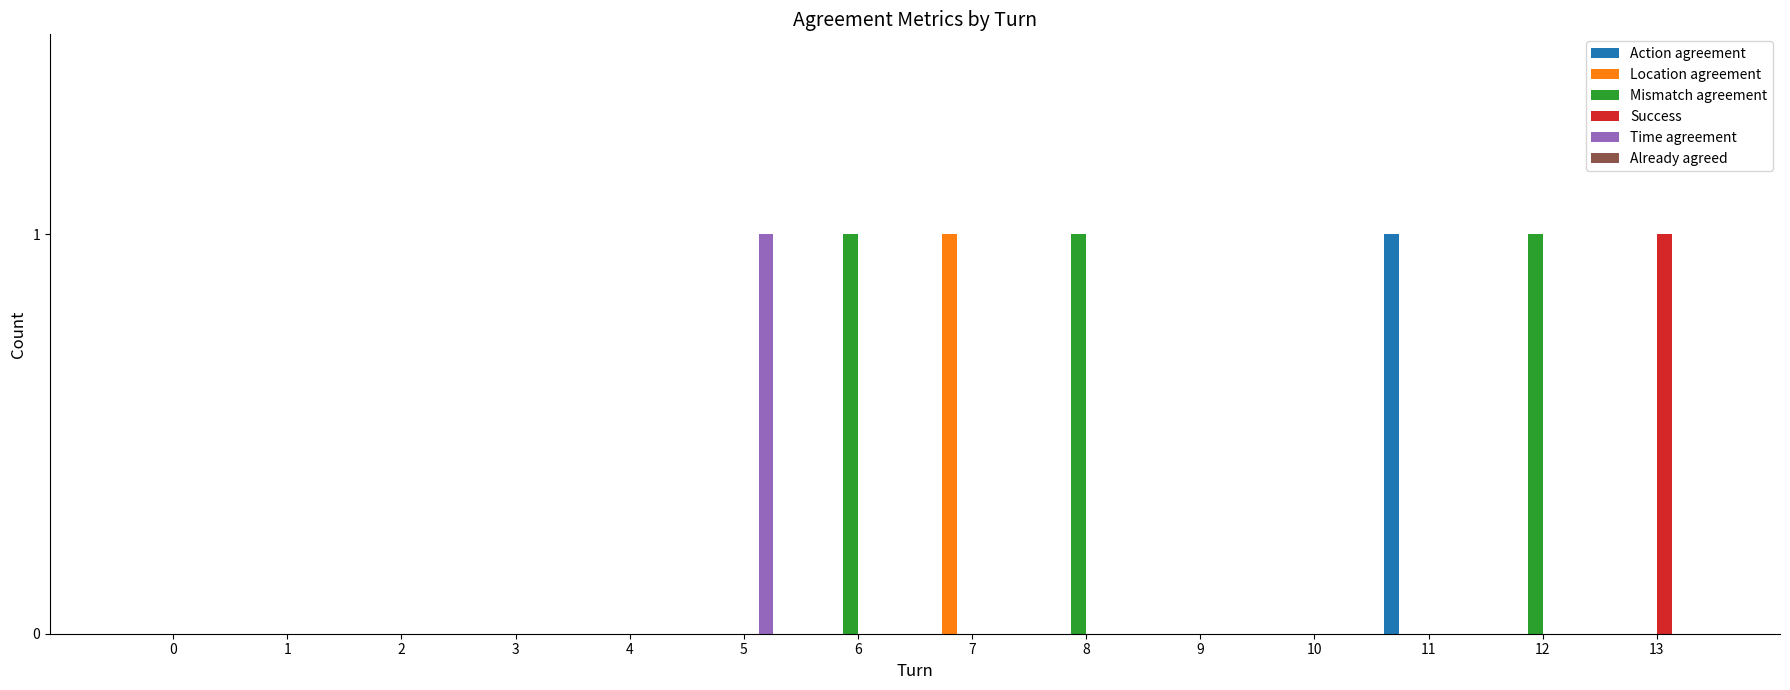

The value of Mismatch agreement at 2 is 0. True or false?

True